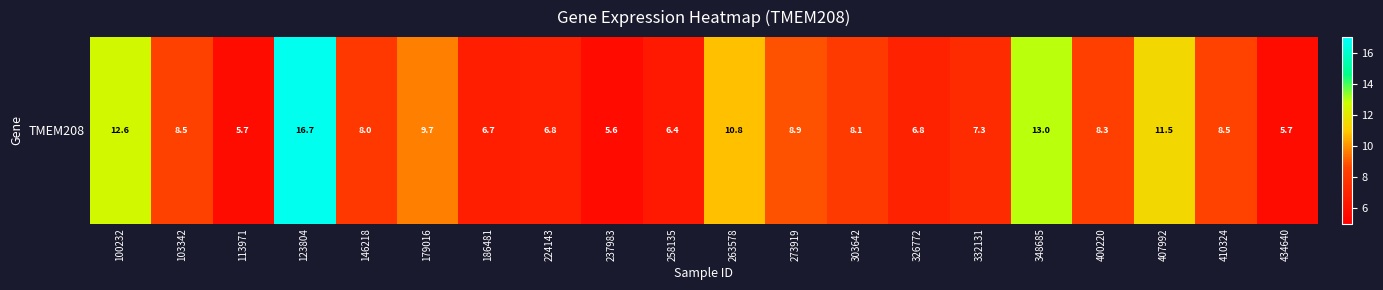

The value at 407992 is 11.5. True or false?

True